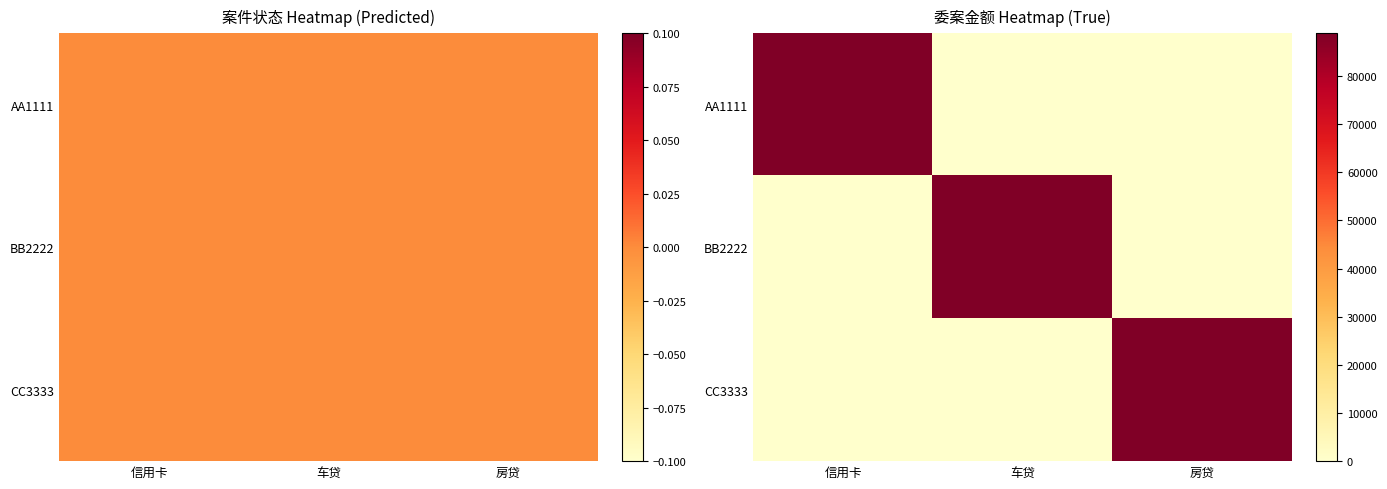

Count the BB2222 values in the range 0 to 88888.

3